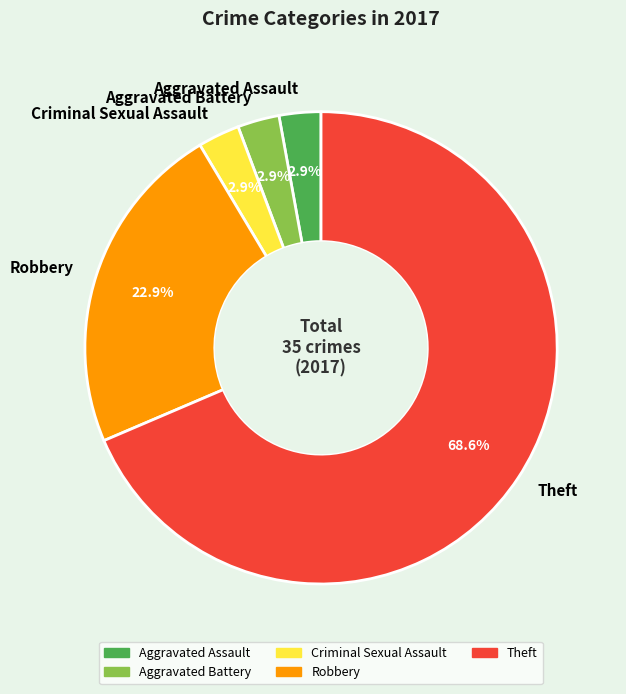

To the nearest percent, what percentage of the pie is Aggravated Assault?

3%